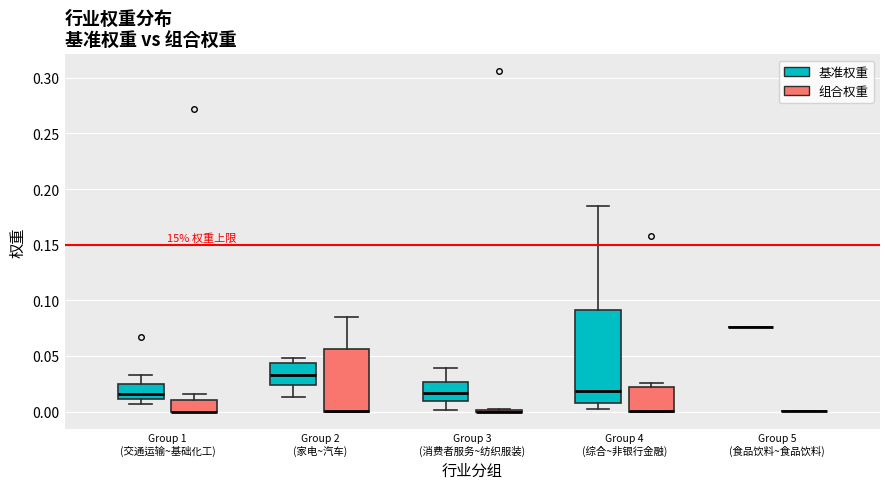

Where is the lower edge of the box for Group 1 (交通运输~基础化工) (组合权重) on the y-axis? The values are not printed on the chart, so give them approximately, as read against the axis.

0.000